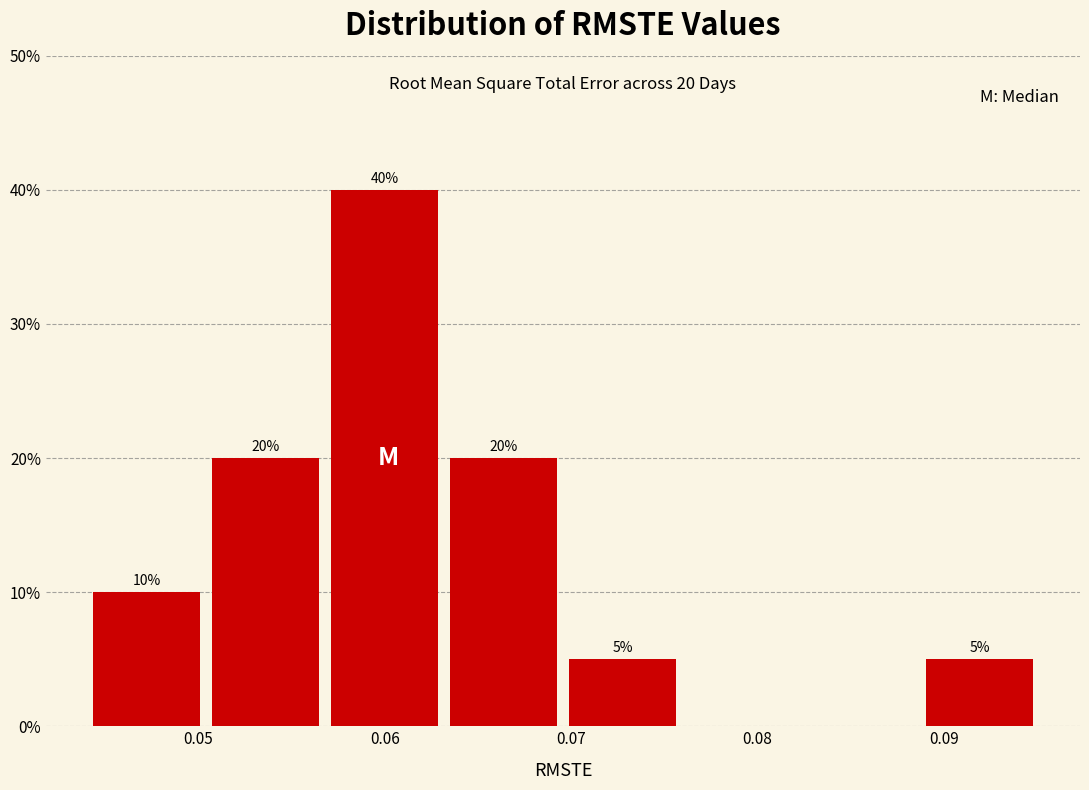

Over which range of the x-axis is the bar tallest?

0.057 to 0.063